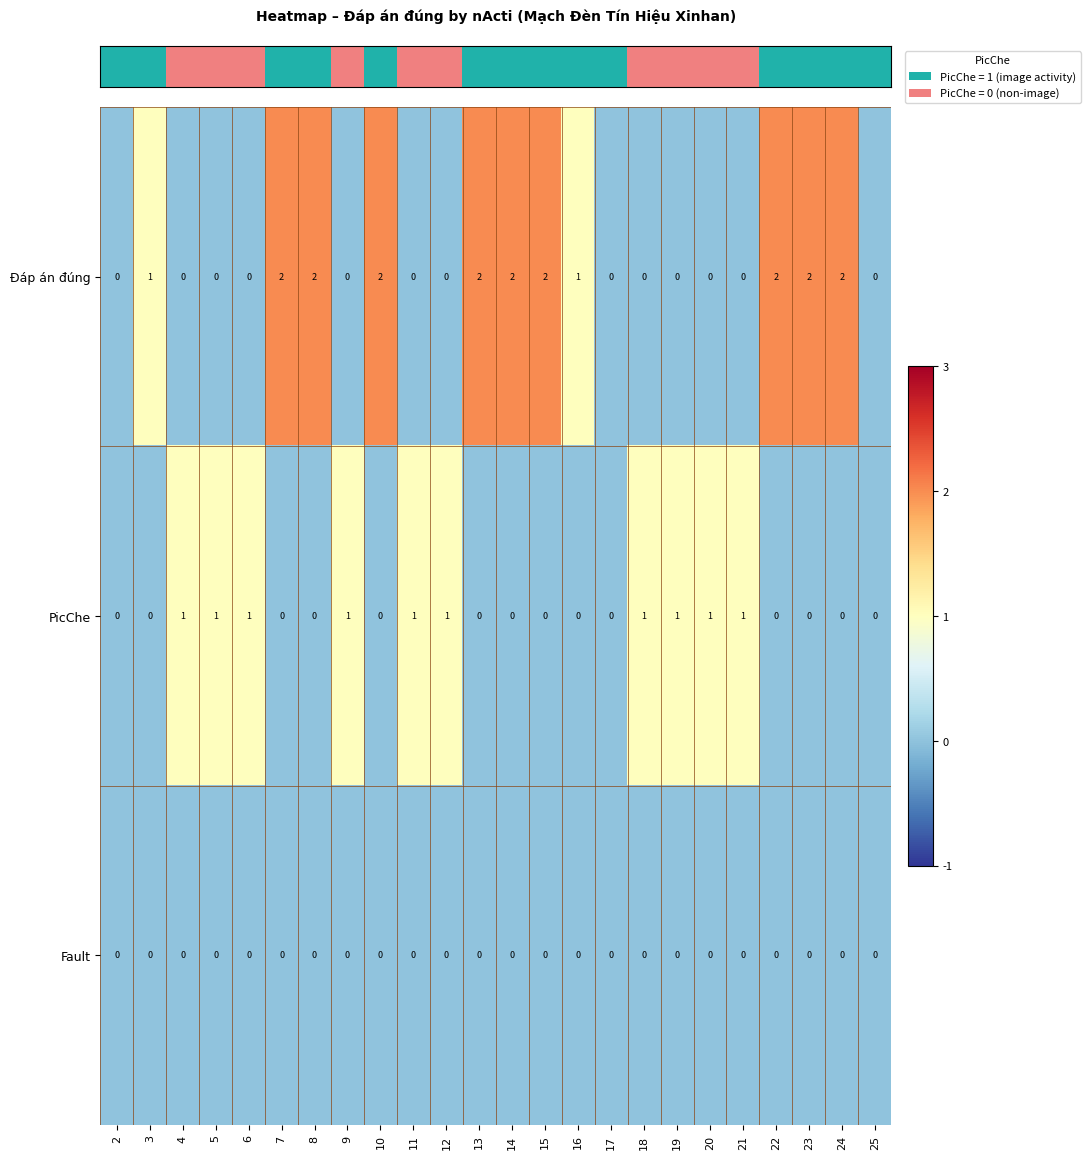

How many data points does each series have?

24